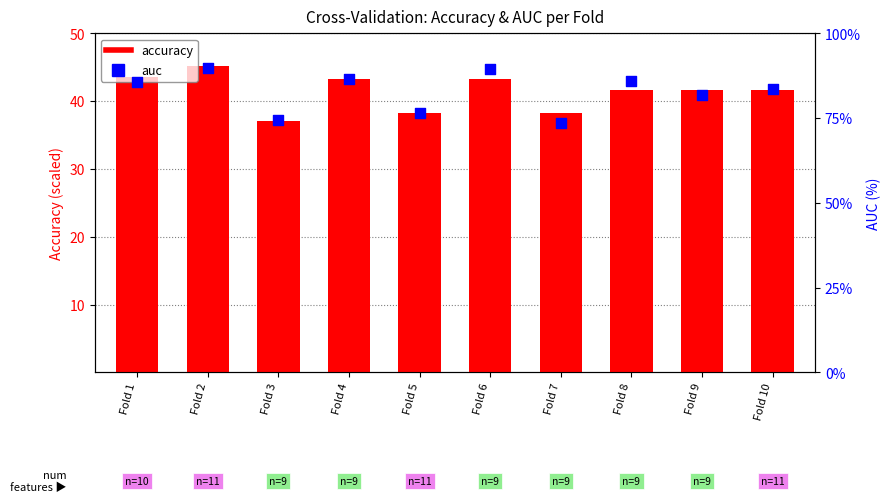

Which series contains the lowest Y value?

accuracy